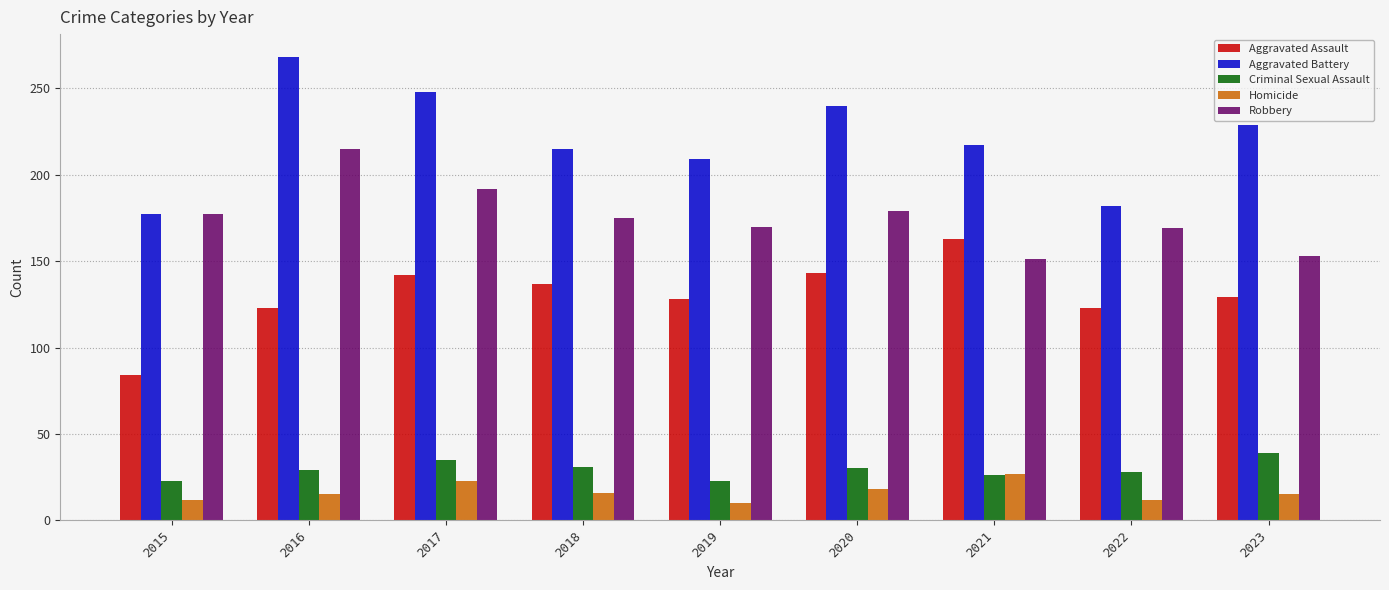

Rank the series by their maximum value, from highest to lowest.

Aggravated Battery, Robbery, Aggravated Assault, Criminal Sexual Assault, Homicide